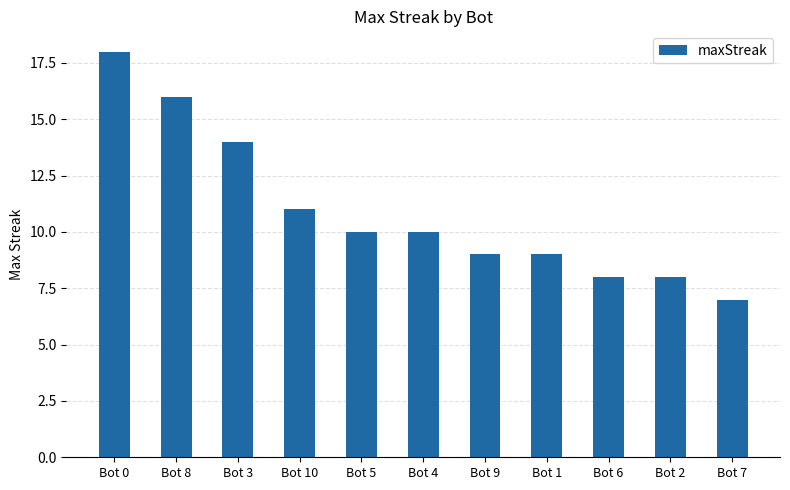

Which category has the highest value across all series?

Bot 0